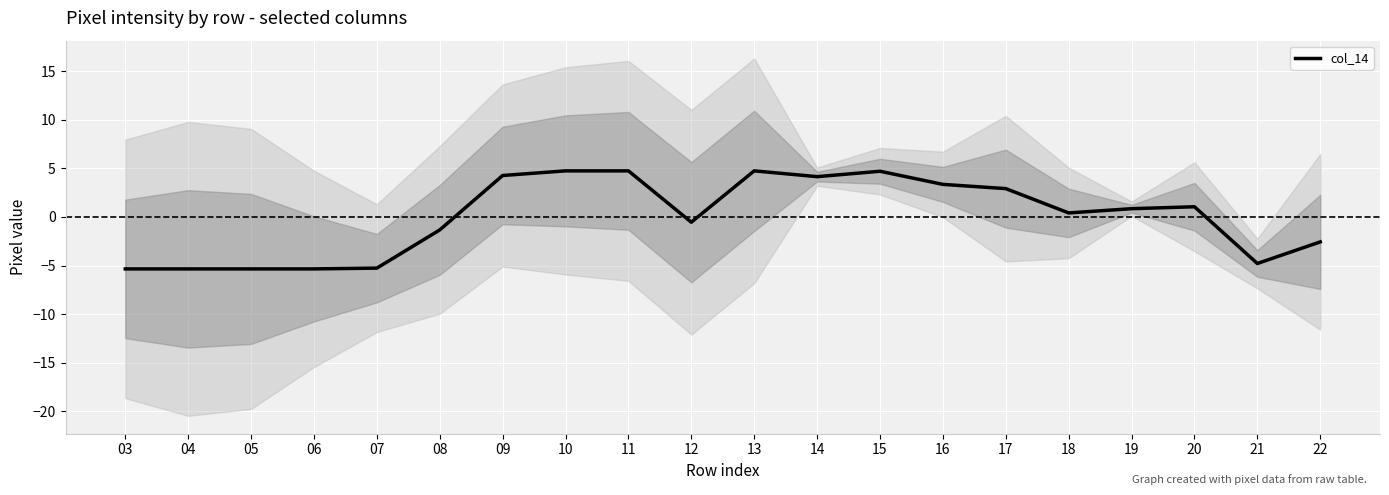

How many negative values are there?

9